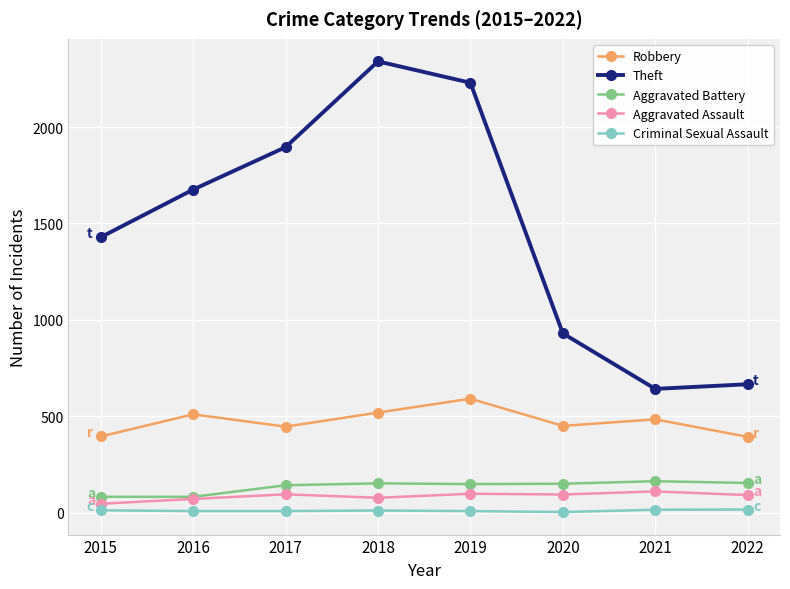

List the series in order of their peak value, highest first.

Theft, Robbery, Aggravated Battery, Aggravated Assault, Criminal Sexual Assault